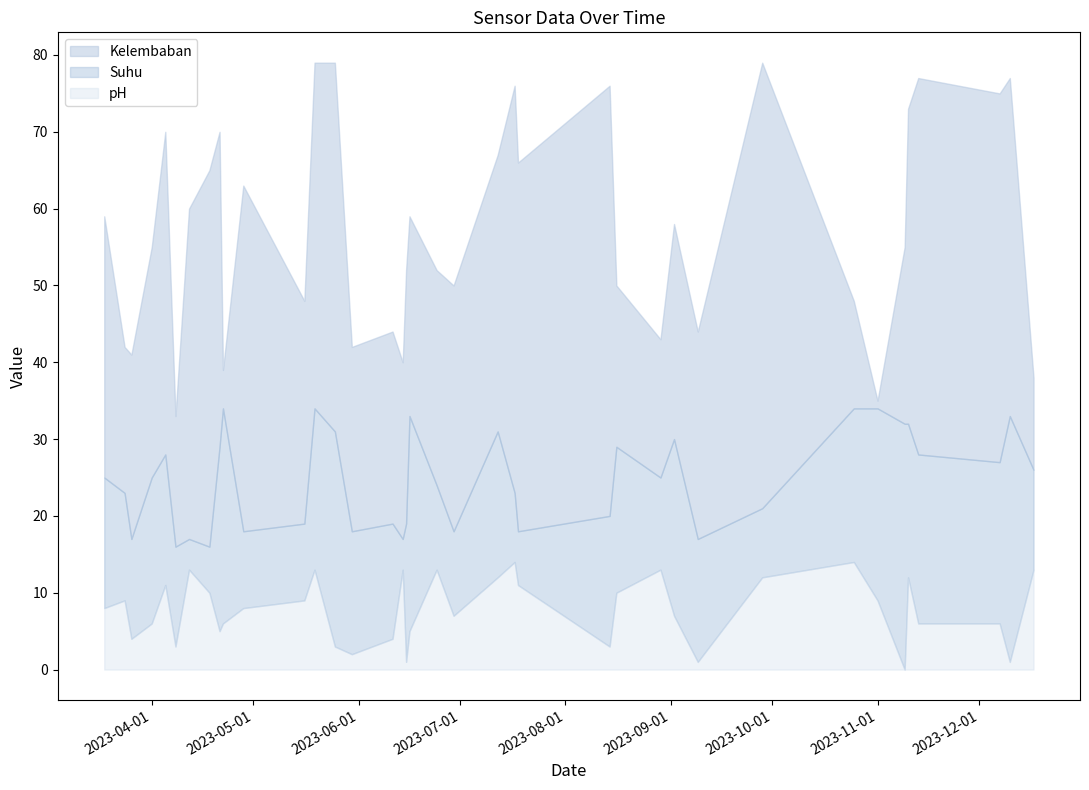

At which label does Suhu first exceed 25?

2023-04-05